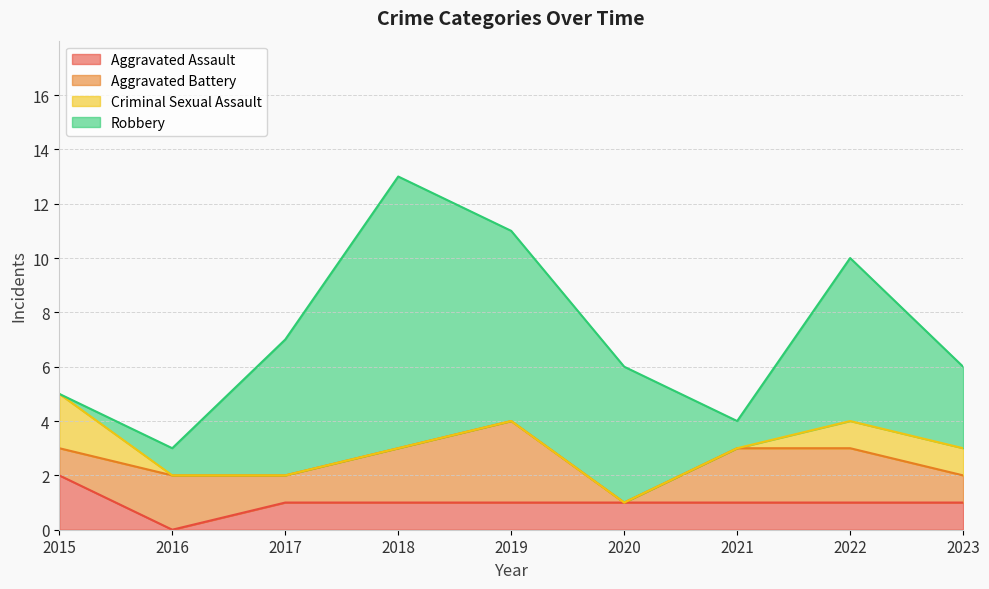

How many lines are shown in the chart?

4